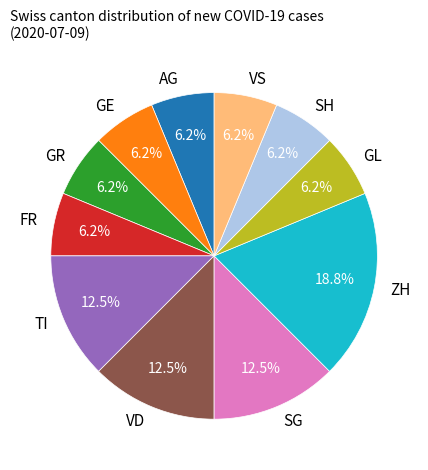

How many slices are in this pie chart?

11